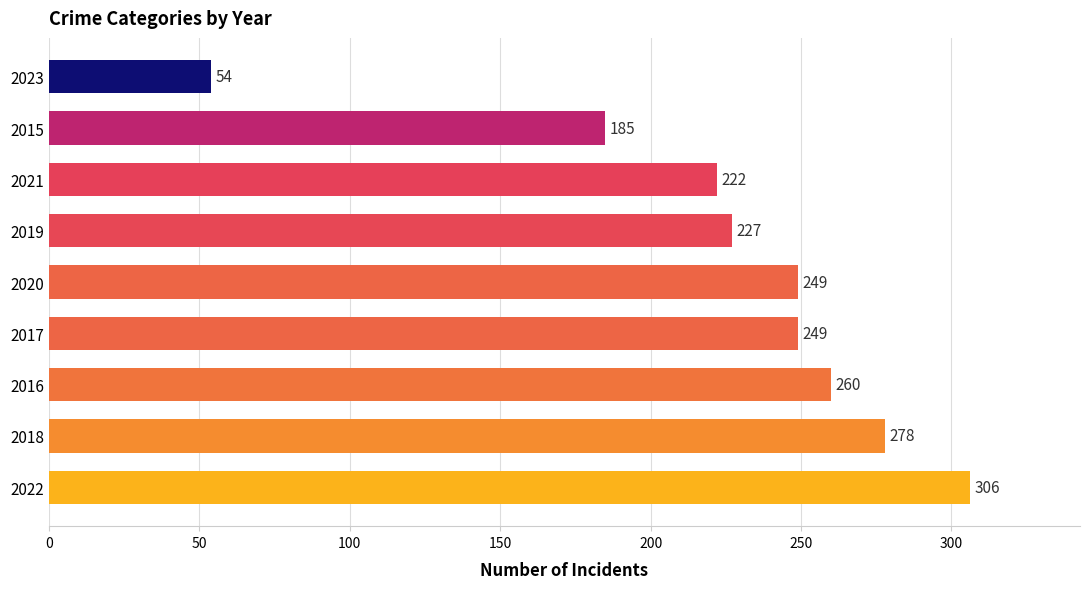

Reading top to bottom, extract all data points from this chart.

2023=54	2015=185	2021=222	2019=227	2020=249	2017=249	2016=260	2018=278	2022=306